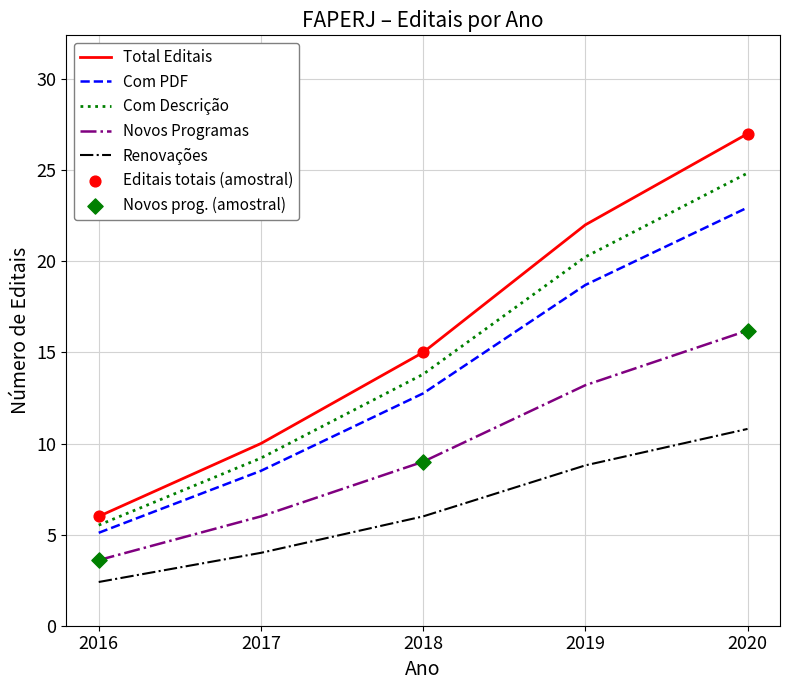

What is the total value across all series at 2016?

22.6